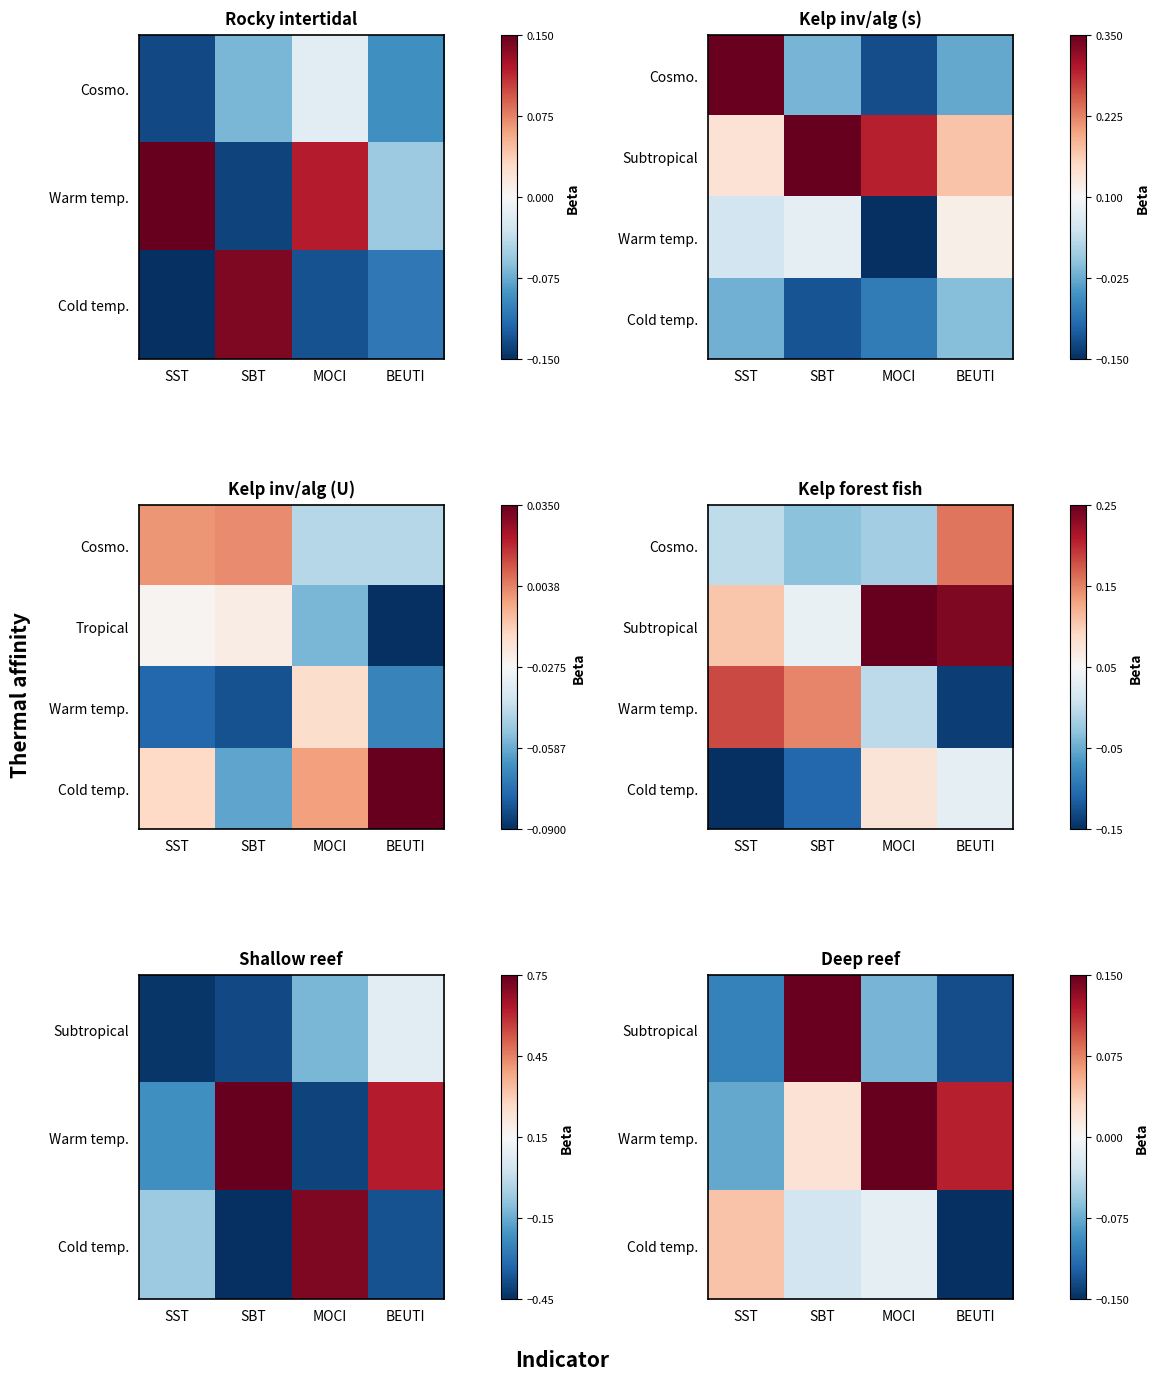

Which category has the lowest value across all series?

BEUTI